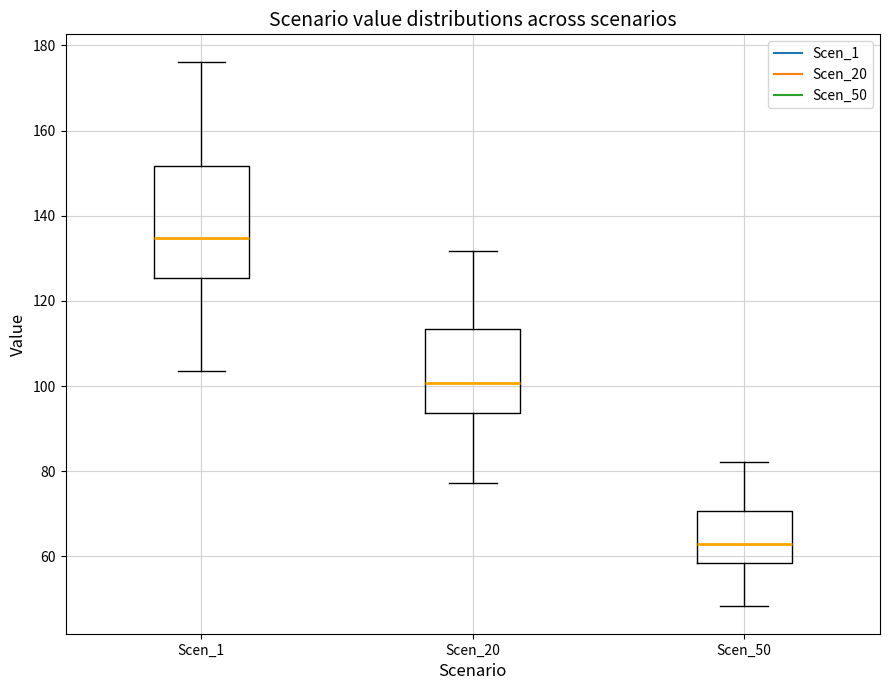

Reading left to right, read every box against the y-axis: the position of its median line, the range the box covers, and the ends of its whiskers. The values are not printed on the chart, so give them approximately, as read against the axis.

Scen_1: median 134, box 126 to 152, whiskers 104 to 176
Scen_20: median 100, box 94 to 114, whiskers 78 to 132
Scen_50: median 62, box 58 to 70, whiskers 48 to 82